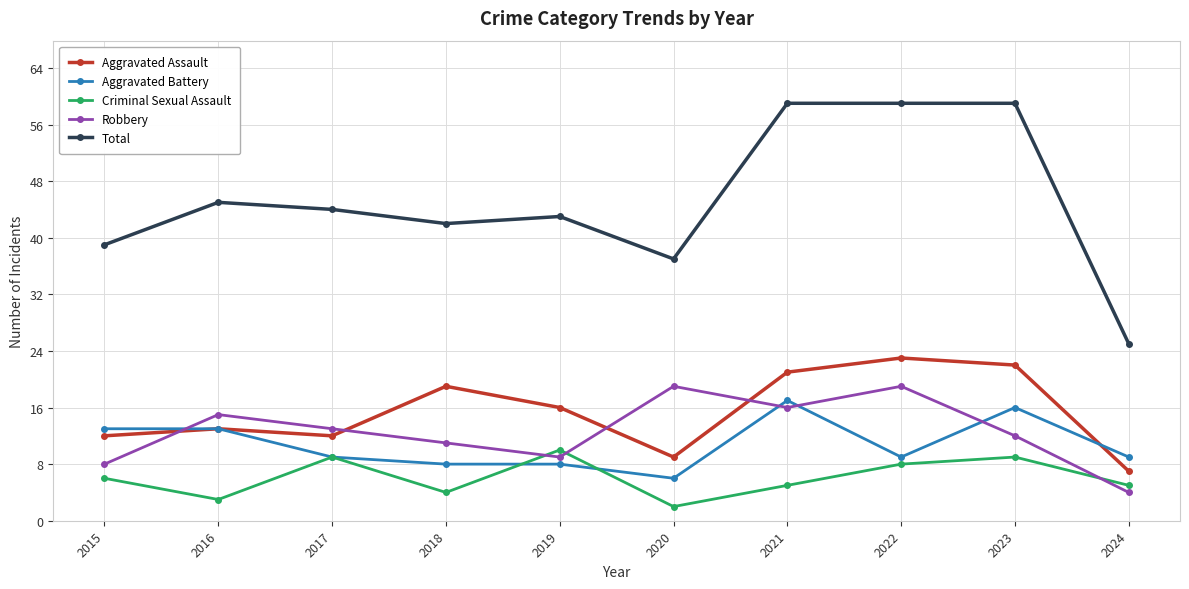

At how many categories does at least one series exceed 11?

10